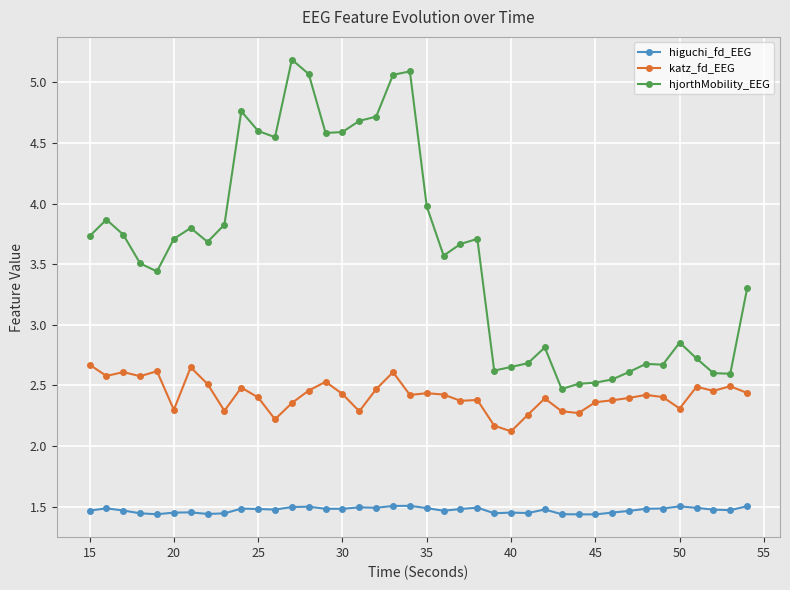

True or false: katz_fd_EEG has more than 2 interior local peaks.

True